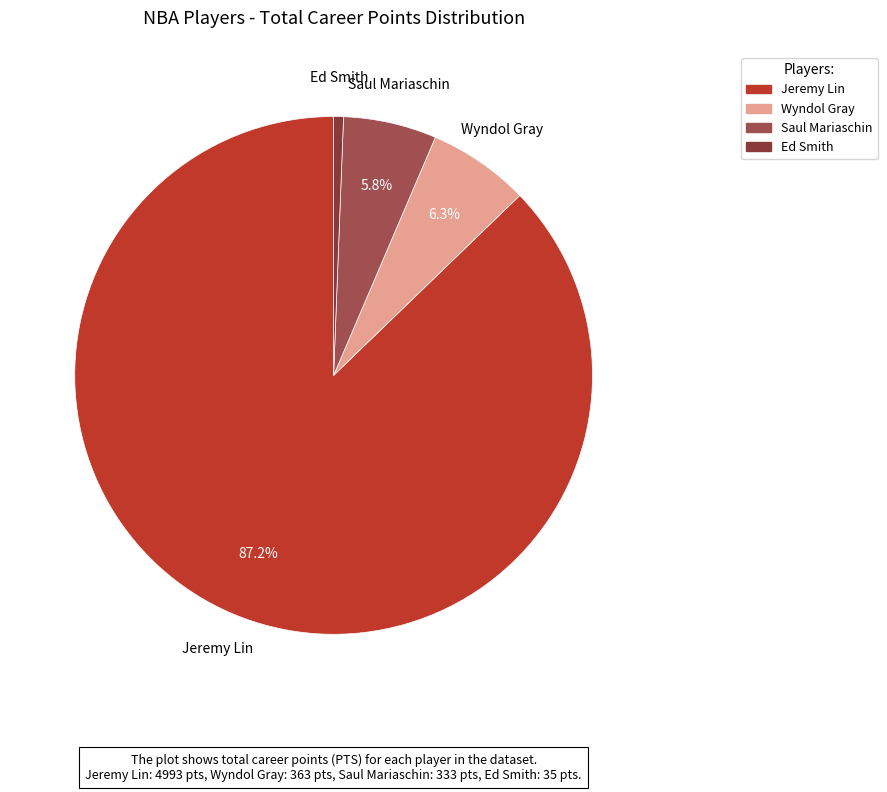

How many slices are in this pie chart?

4